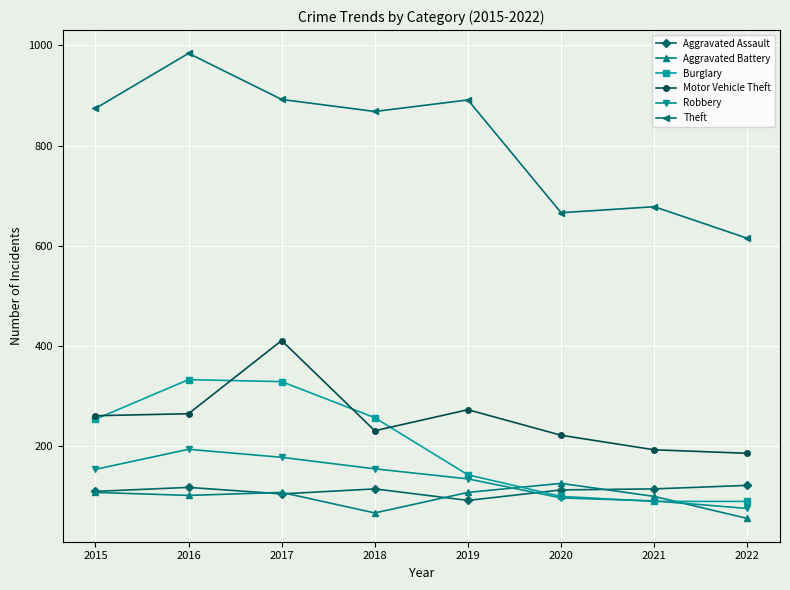

The value of Theft at 2020 is 666. True or false?

True